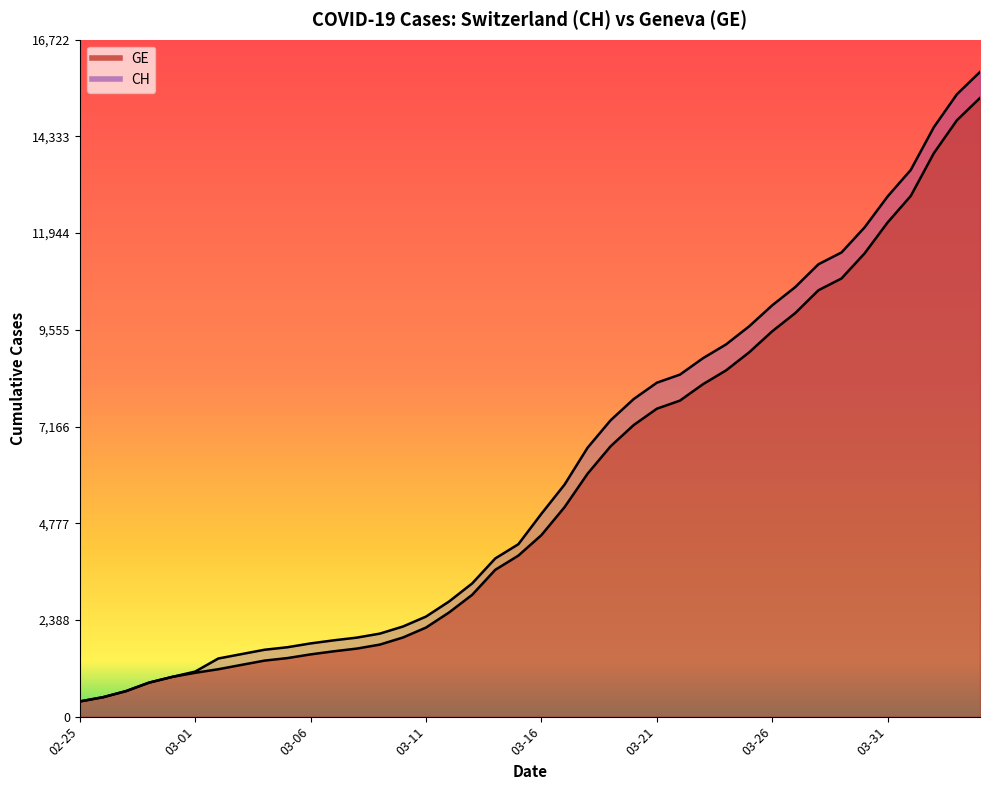

At which label does CH first exceed 5012?

2020-03-17